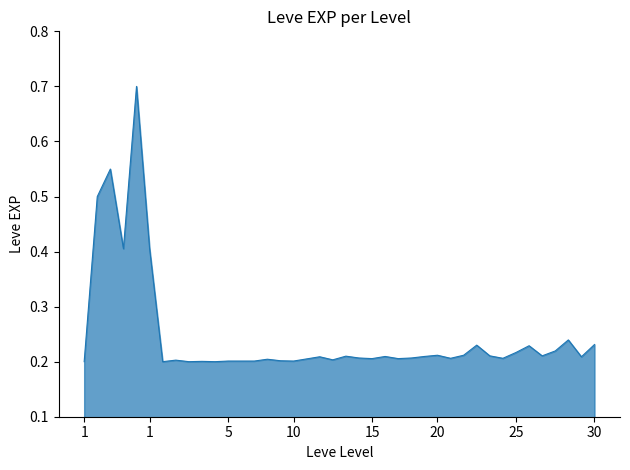

What is the difference between the second highest and second lowest values?

0.3